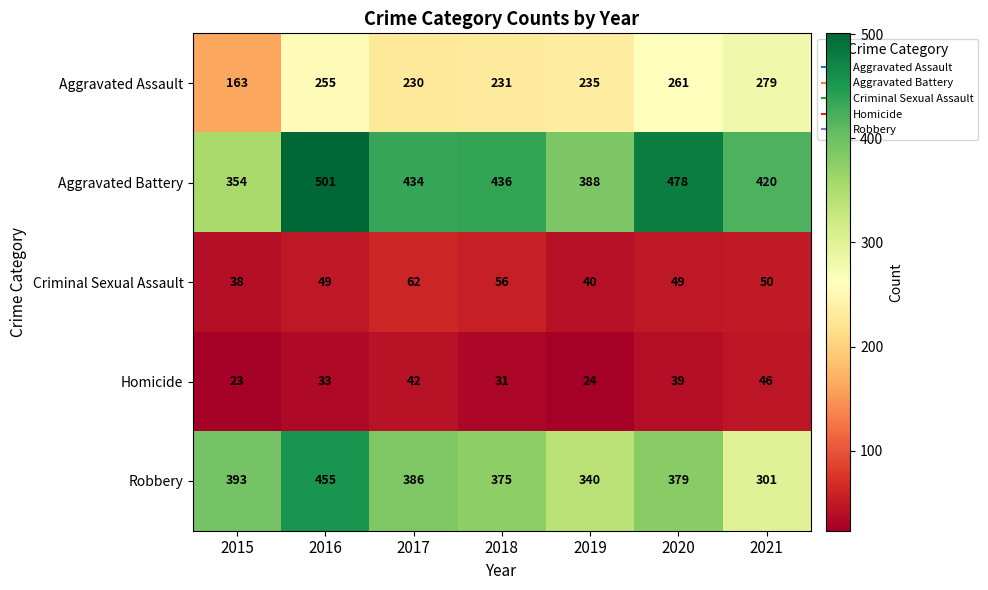

Where is Robbery nearest to the value 378?

2020